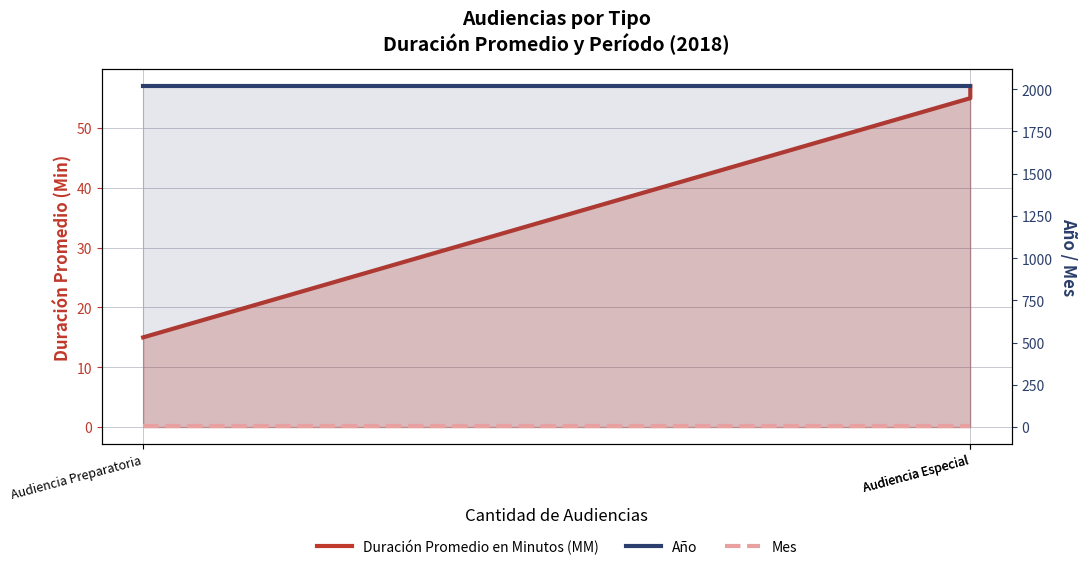

What are all the series names shown in the legend?

Duración Promedio en Minutos (MM), Año, Mes